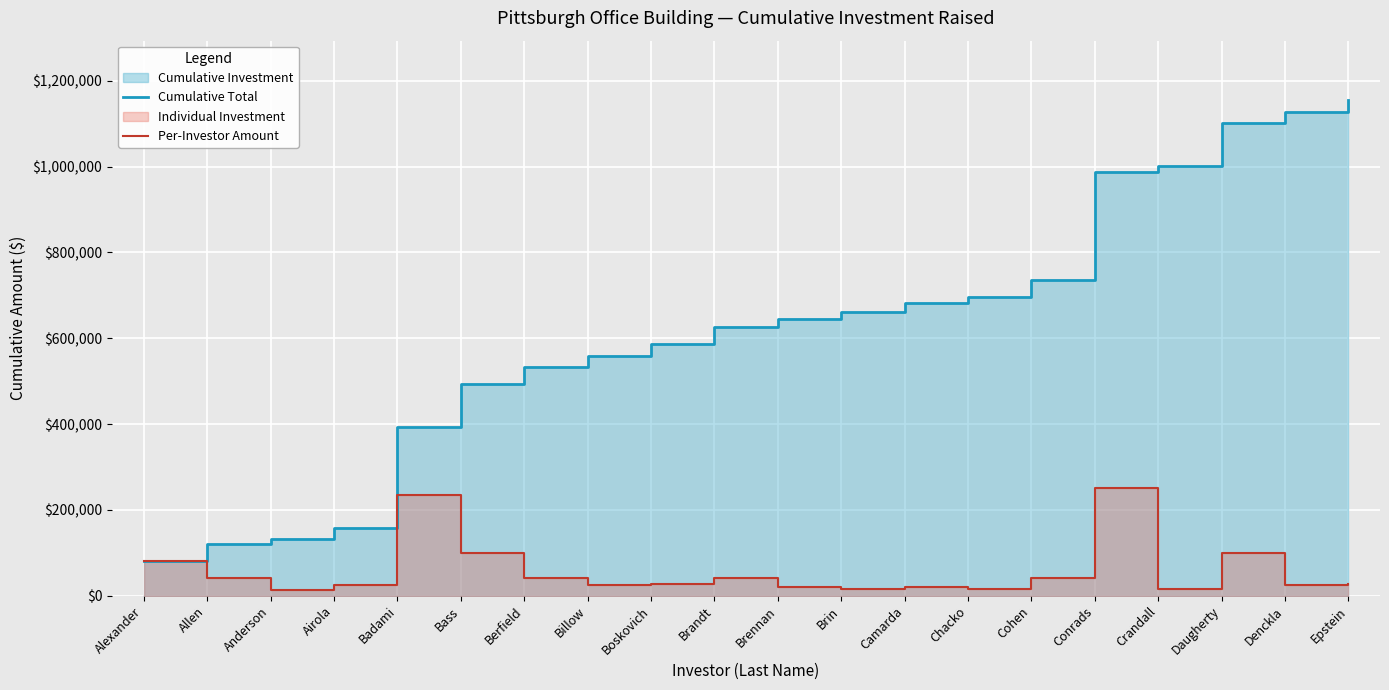

What is the value of the Cumulative Total point at the 8th from the left?

557500.0